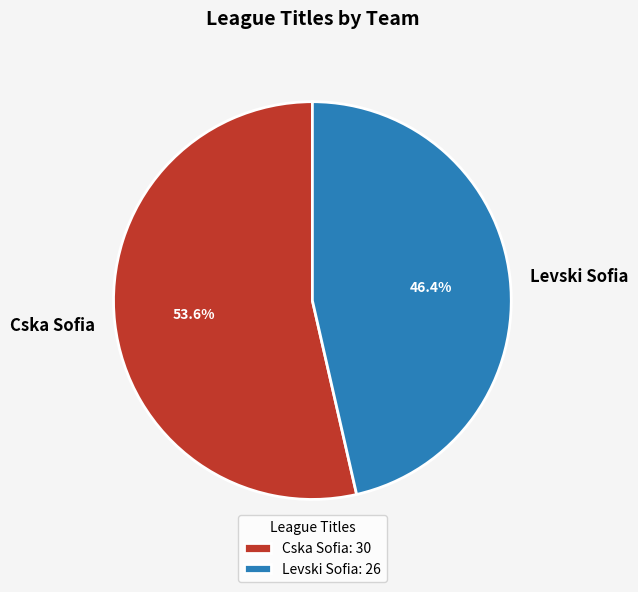

What is the ratio of the value at Cska Sofia to the value at Levski Sofia?

1.2